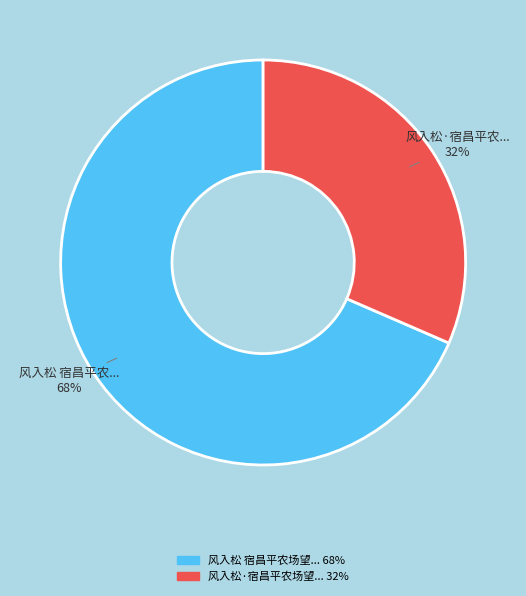

Is there any slice that represents more than half of the pie?

Yes